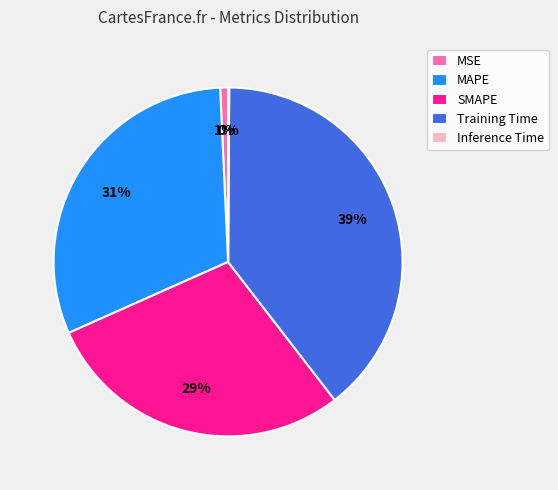

Does any single category account for the majority?

No